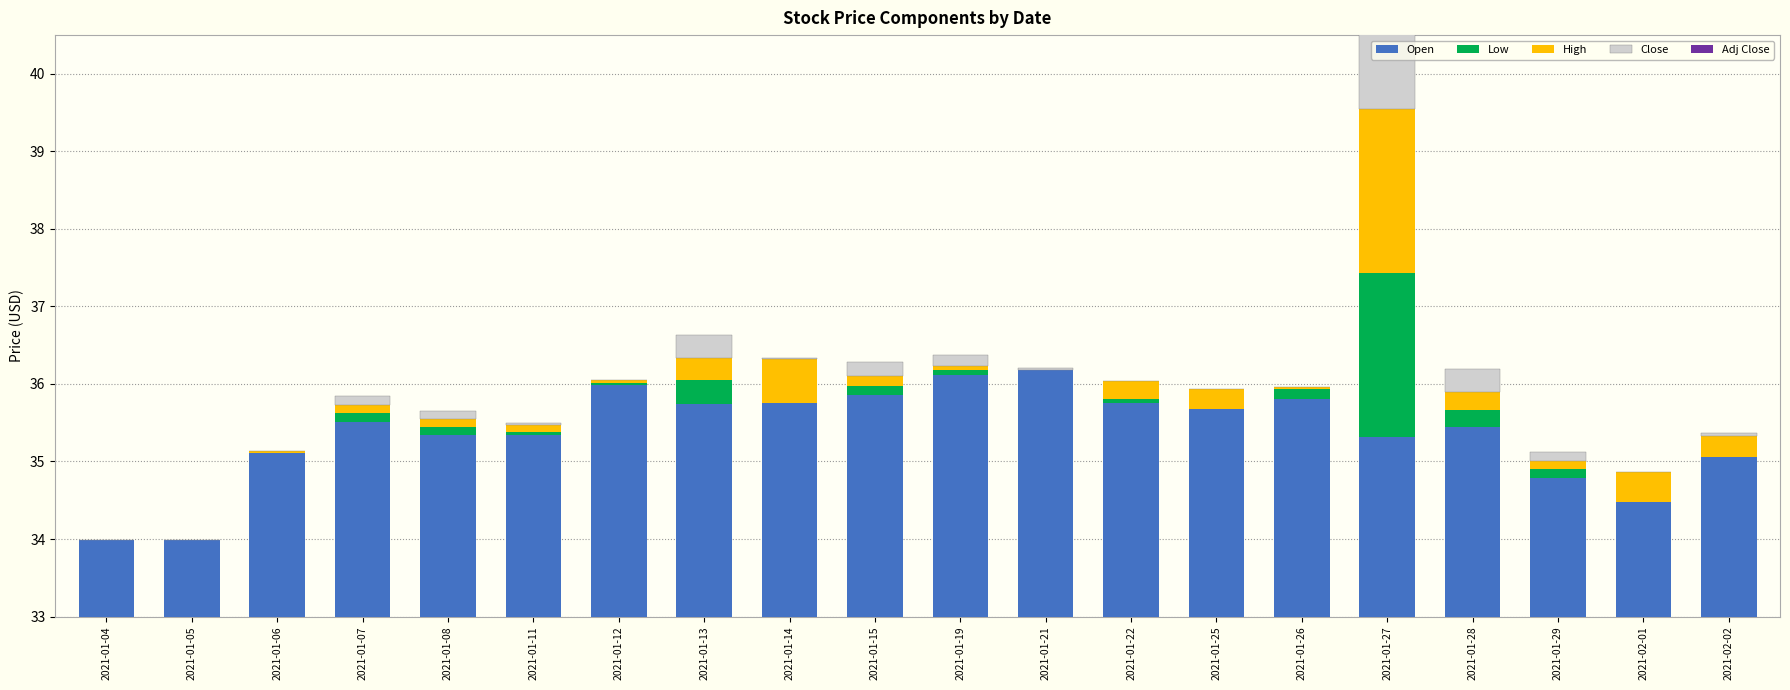

What position from the right is 2021-01-04?

20